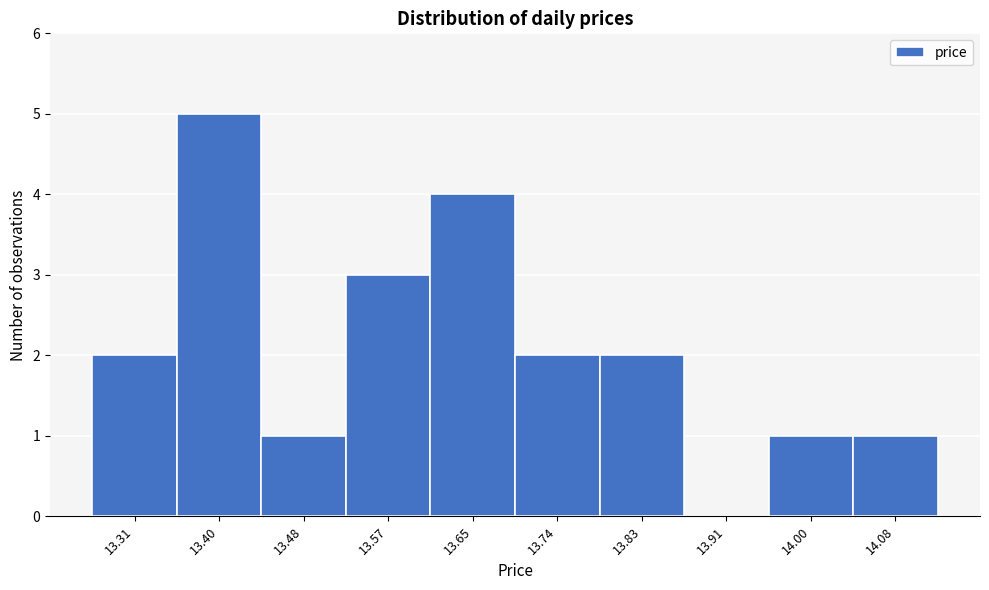

Reading left to right, list all the values displayed in this chart.

13.31=2	13.40=5	13.48=1	13.57=3	13.65=4	13.74=2	13.83=2	13.91=0	14.00=1	14.08=1